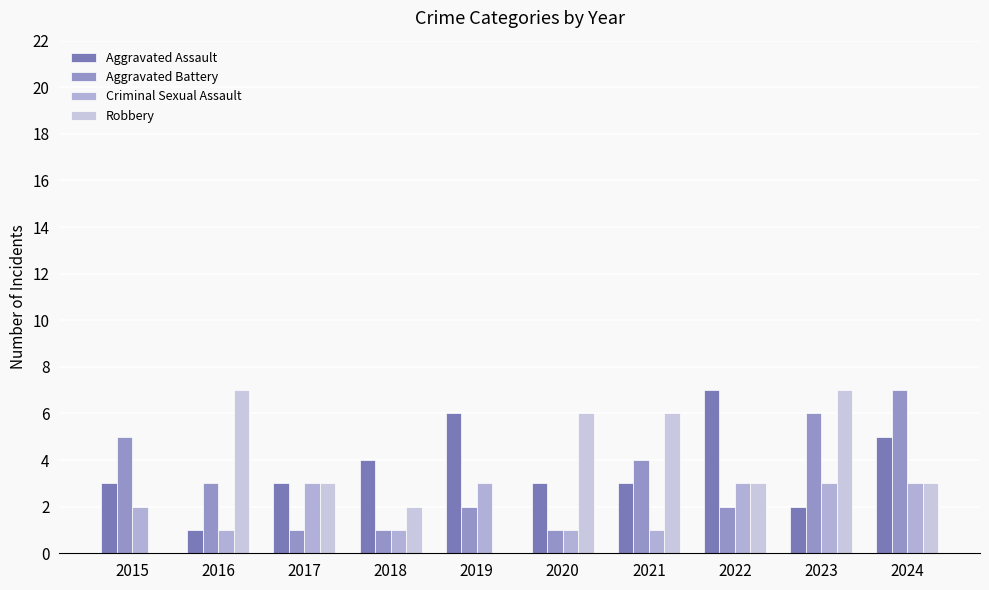

What is the sum of the Criminal Sexual Assault values at 2017 and 2016?

4